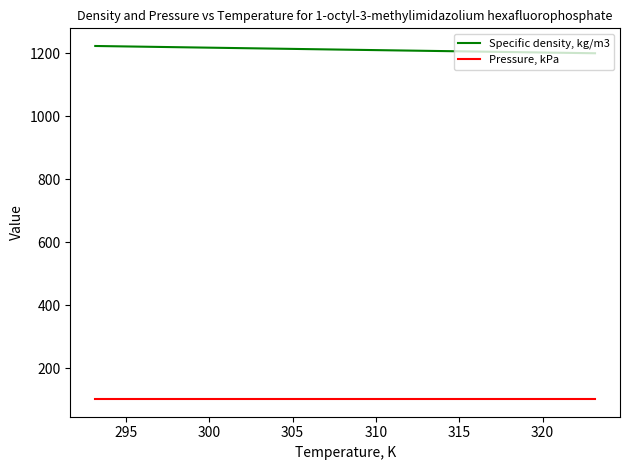

Rank the series by their maximum value, from highest to lowest.

Specific density, kg/m3, Pressure, kPa